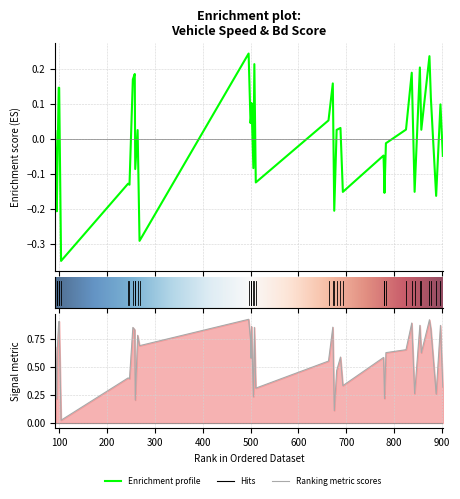

True or false: Bd has more than 1 interior local peaks.

True